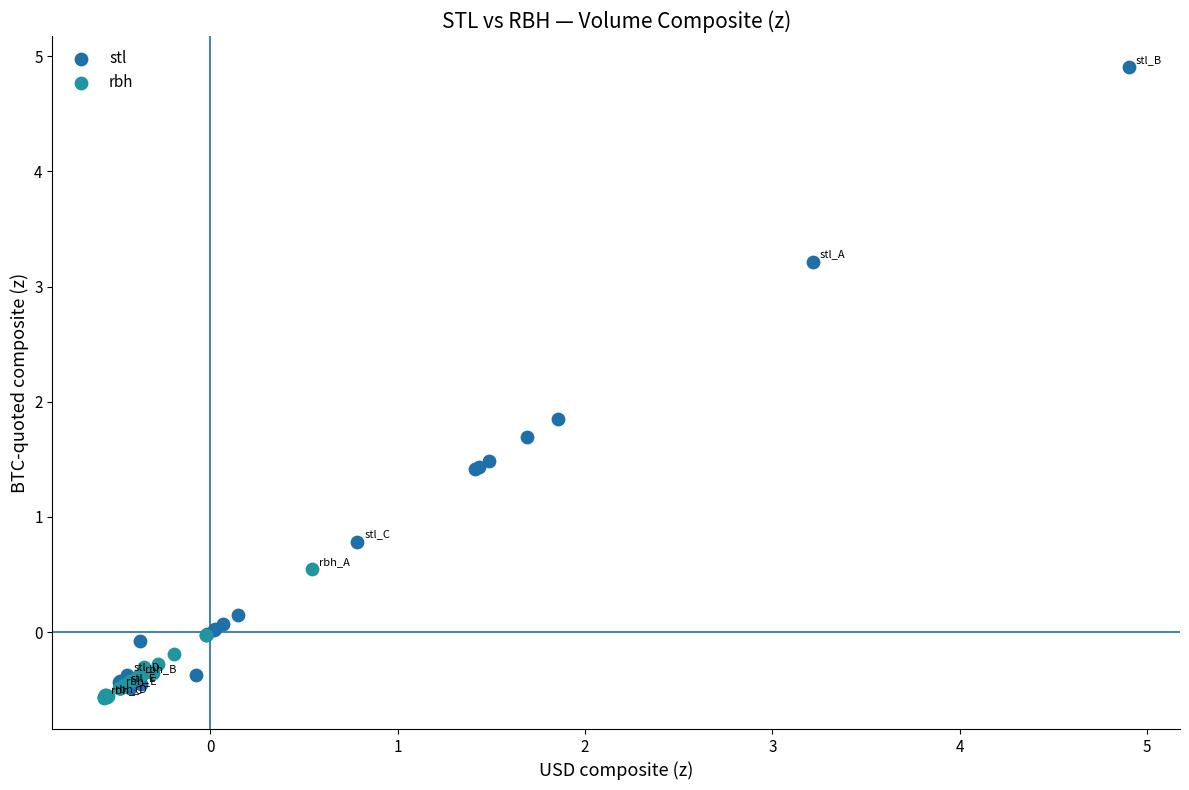

Which series contains the highest Y value?

stl